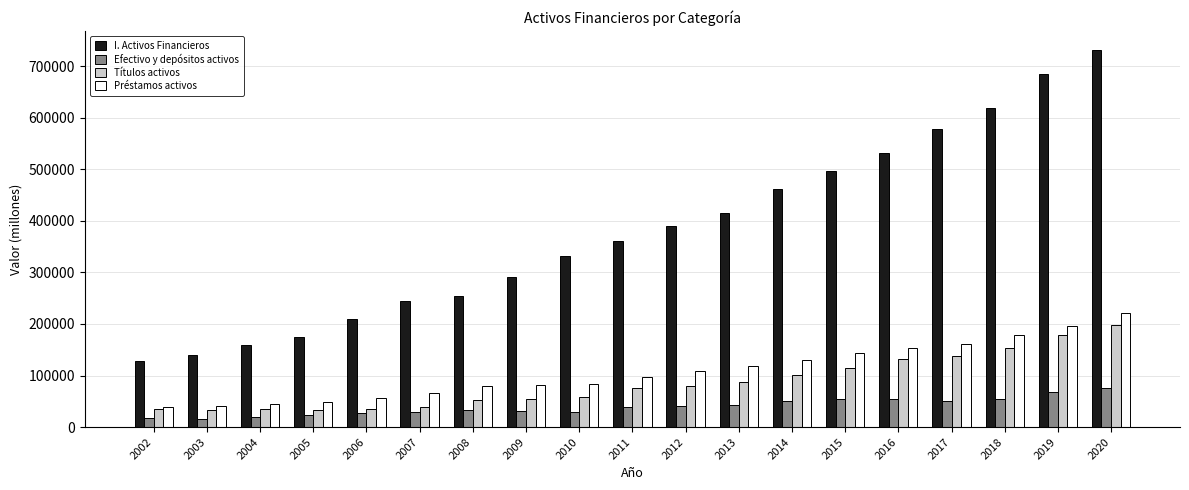

How many groups of bars are there?

19